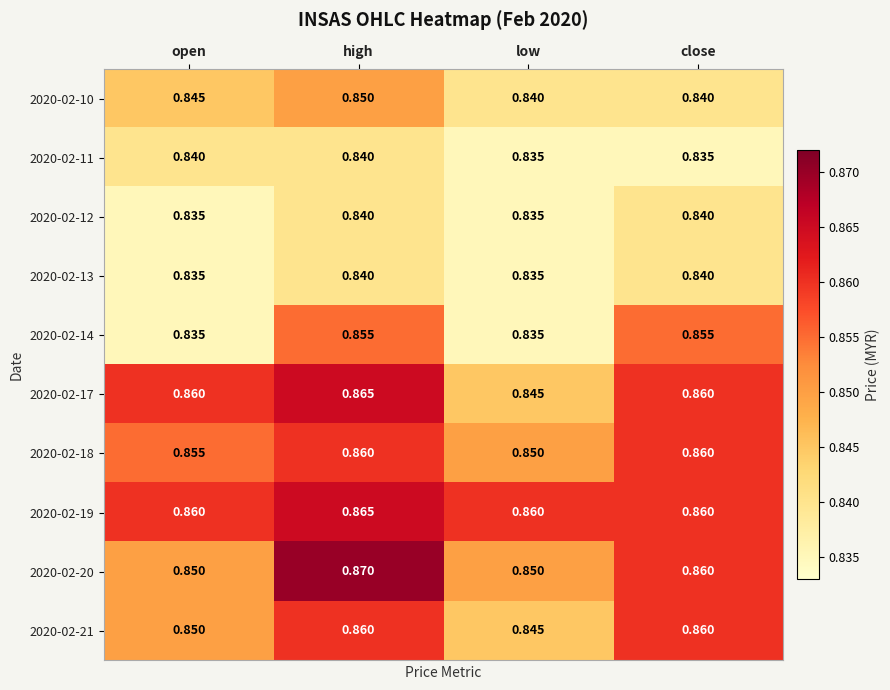

At which category is the sum across all series the highest?

high